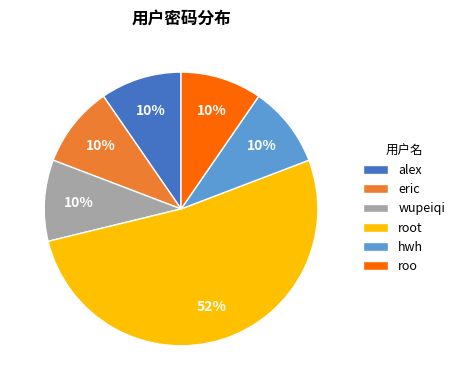

What is the largest slice in the pie chart?

root